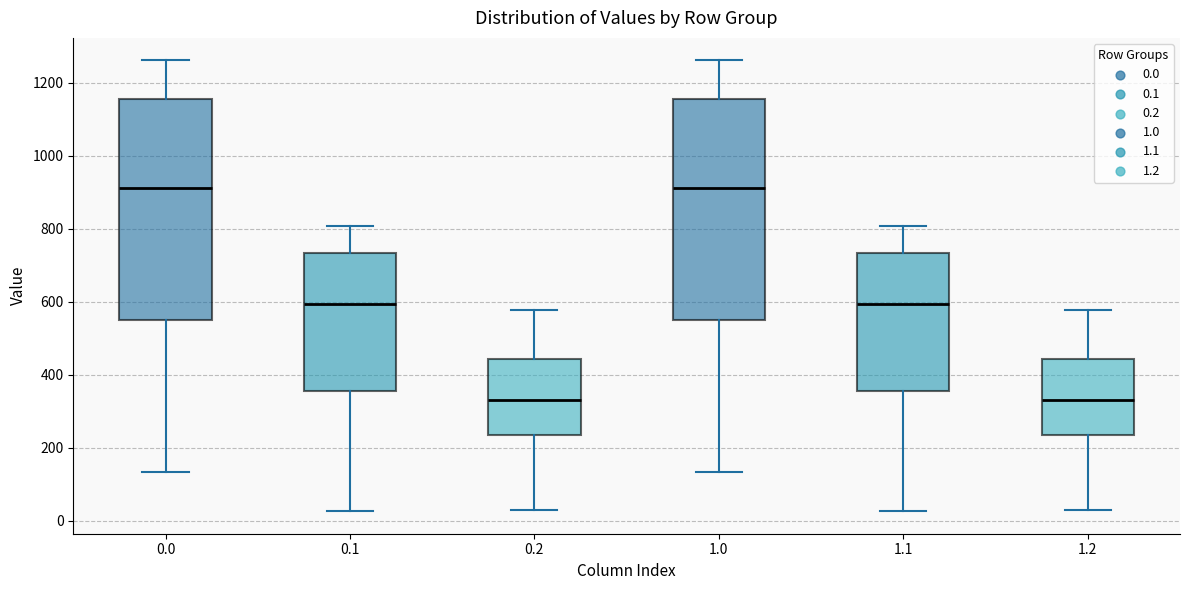

Reading left to right, transcribe this box plot: for each box, give where its median line is, the range the box spans, and where its two whiskers end, as read against the y-axis. The values are not printed on the chart, so give them approximately, as read against the axis.

0.0: median 920, box 560 to 1160, whiskers 140 to 1260
0.1: median 600, box 360 to 740, whiskers 20 to 800
0.2: median 340, box 240 to 440, whiskers 20 to 580
1.0: median 920, box 560 to 1160, whiskers 140 to 1260
1.1: median 600, box 360 to 740, whiskers 20 to 800
1.2: median 340, box 240 to 440, whiskers 20 to 580